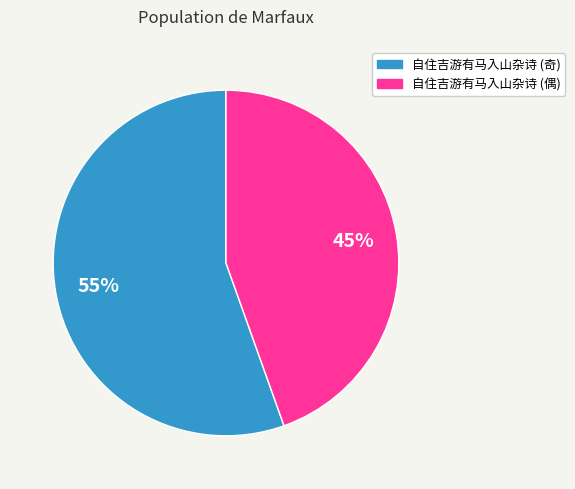

To the nearest percent, what is the average slice percentage?

50%